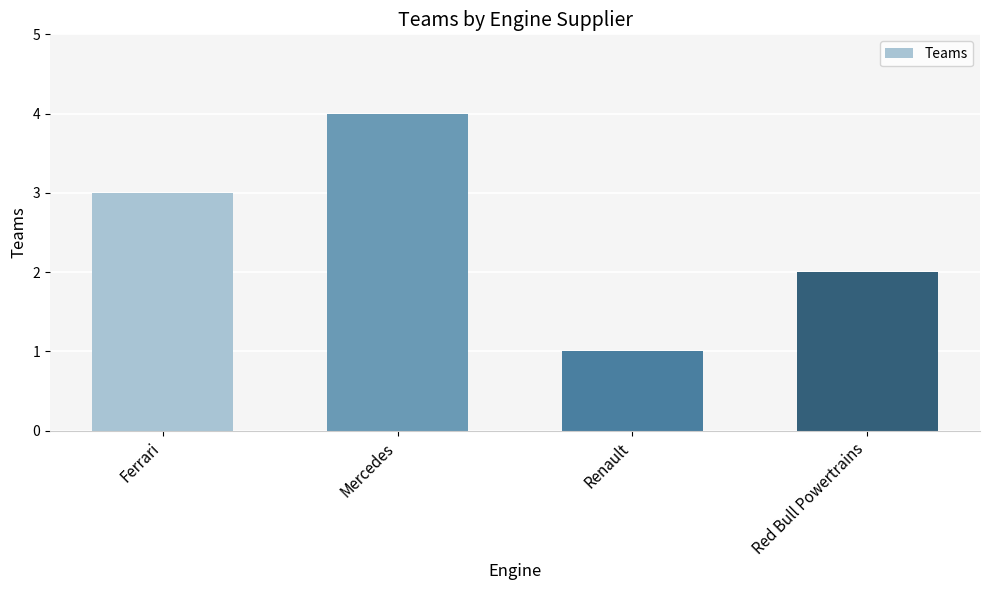

What is the ratio of the value at Ferrari to the value at Renault?

3.0